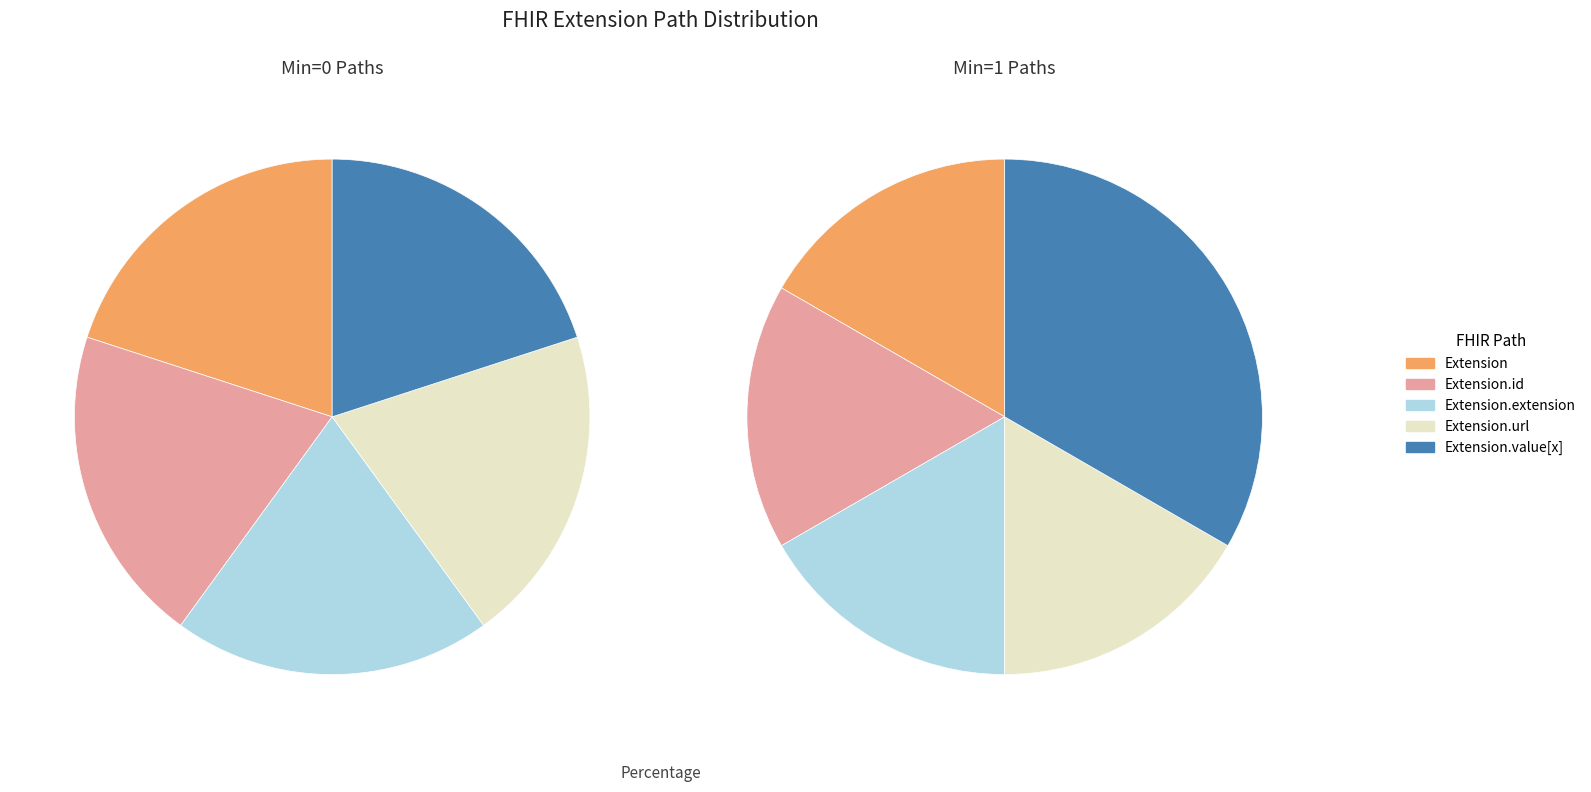

How many segments does this pie chart have?

5